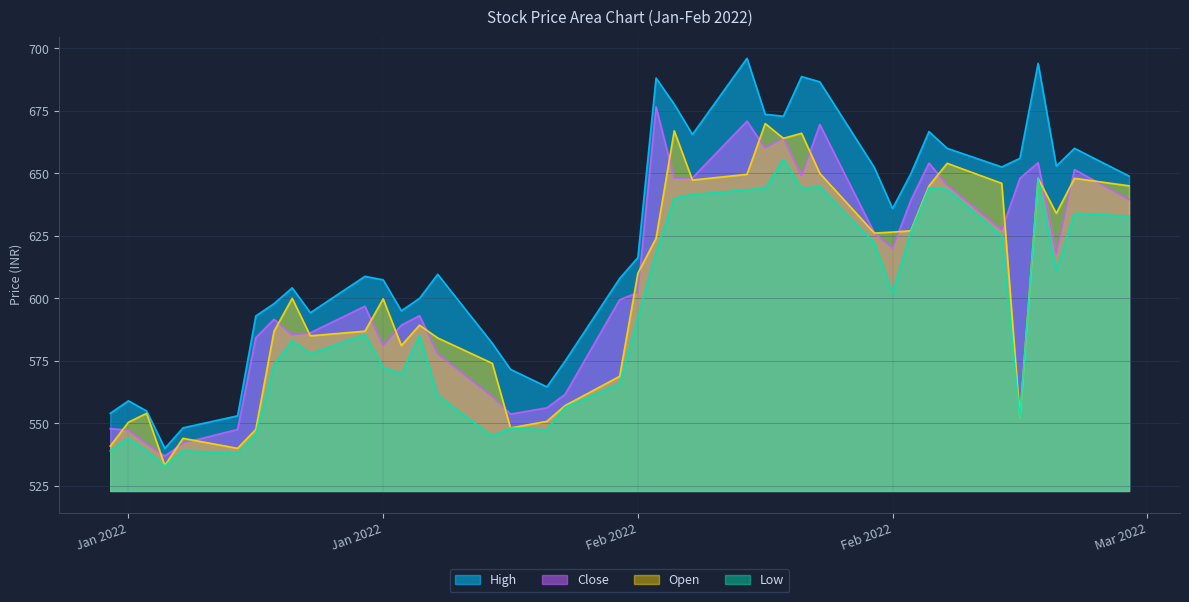

What is the difference between the maximum and second lowest values in the Close series?

134.8